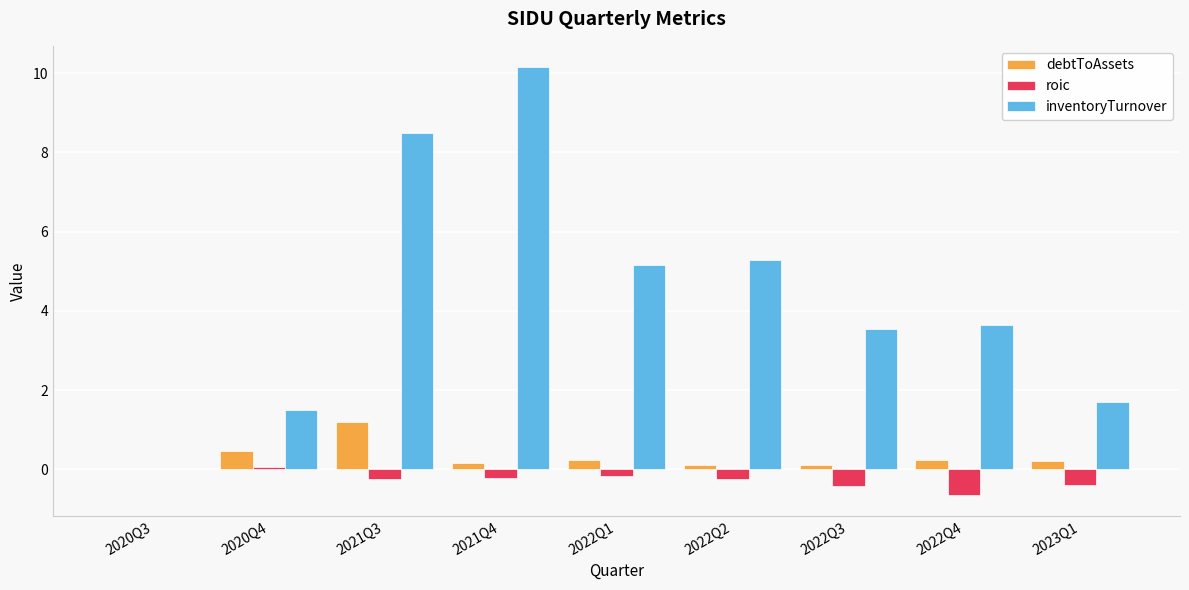

What is the maximum value shown in the chart?

10.2